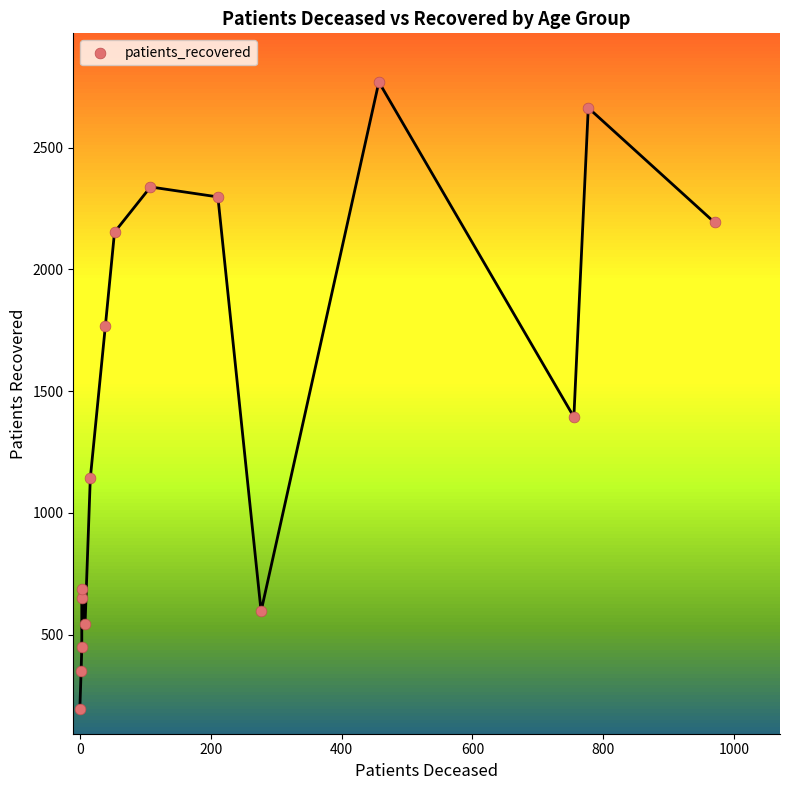

What Y value in the scatter plot is closest to 1481?

1394